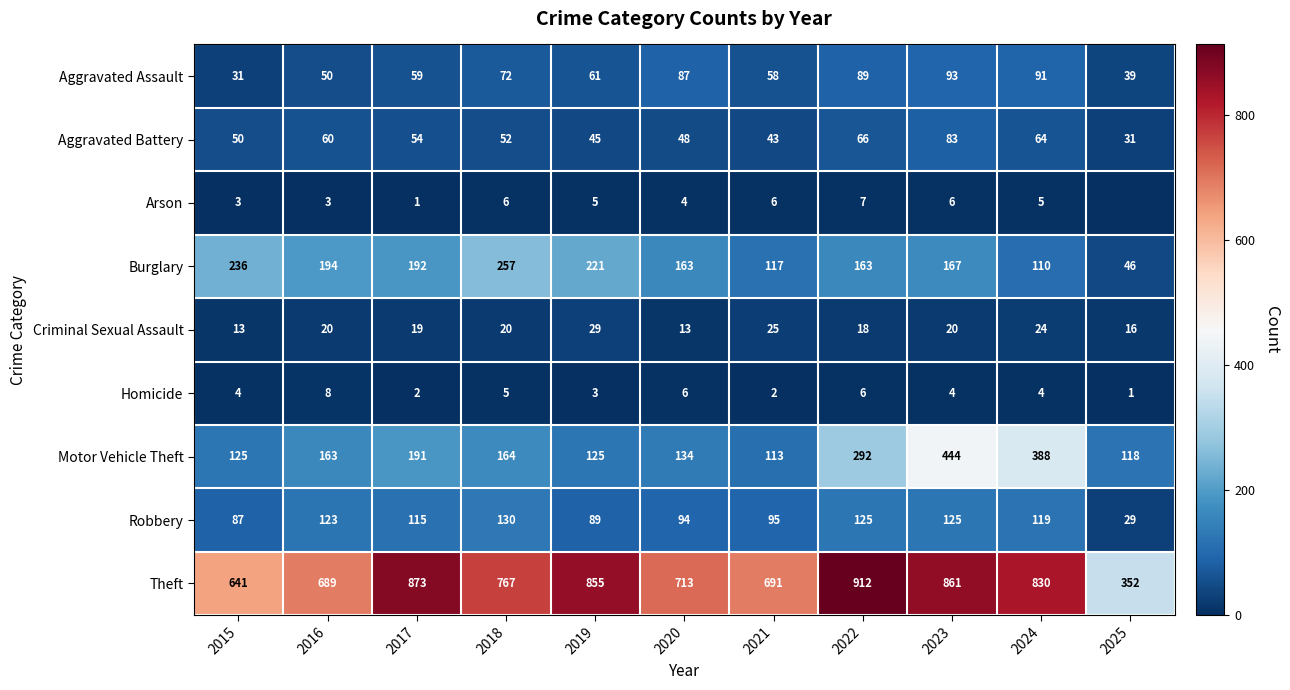

What is the maximum value for Criminal Sexual Assault?

29